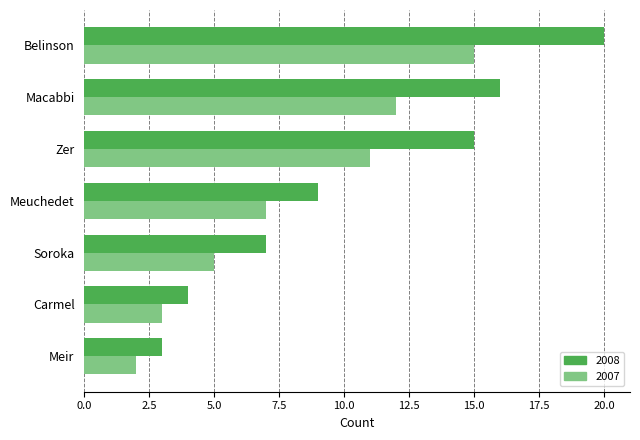

Rank the series by their maximum value, from highest to lowest.

2008, 2007